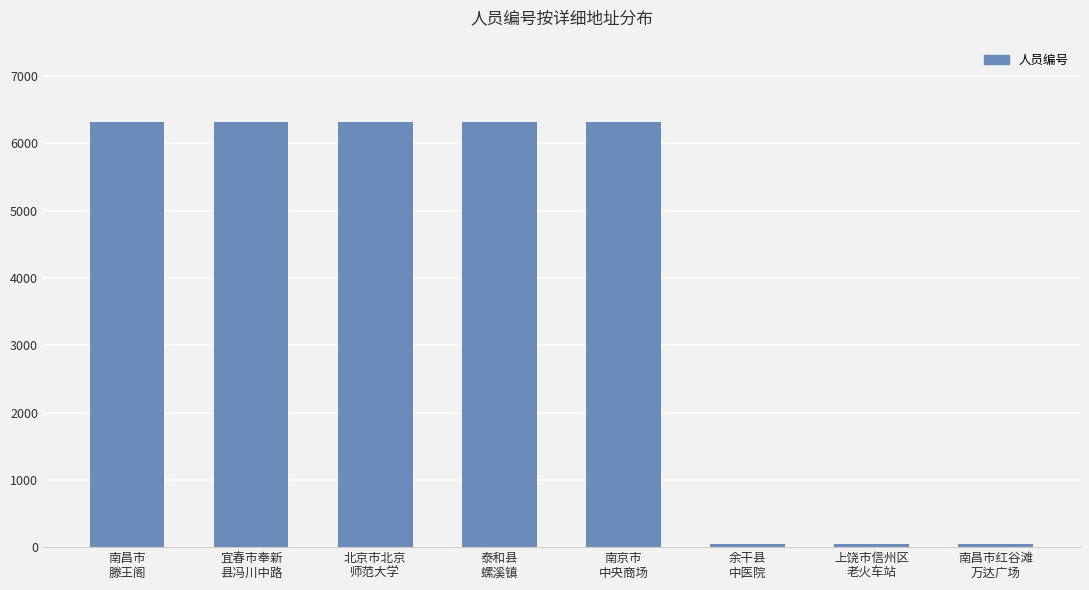

What is the sum of the values at 南京市
中央商场 and 南昌市红谷滩
万达广场?

6378